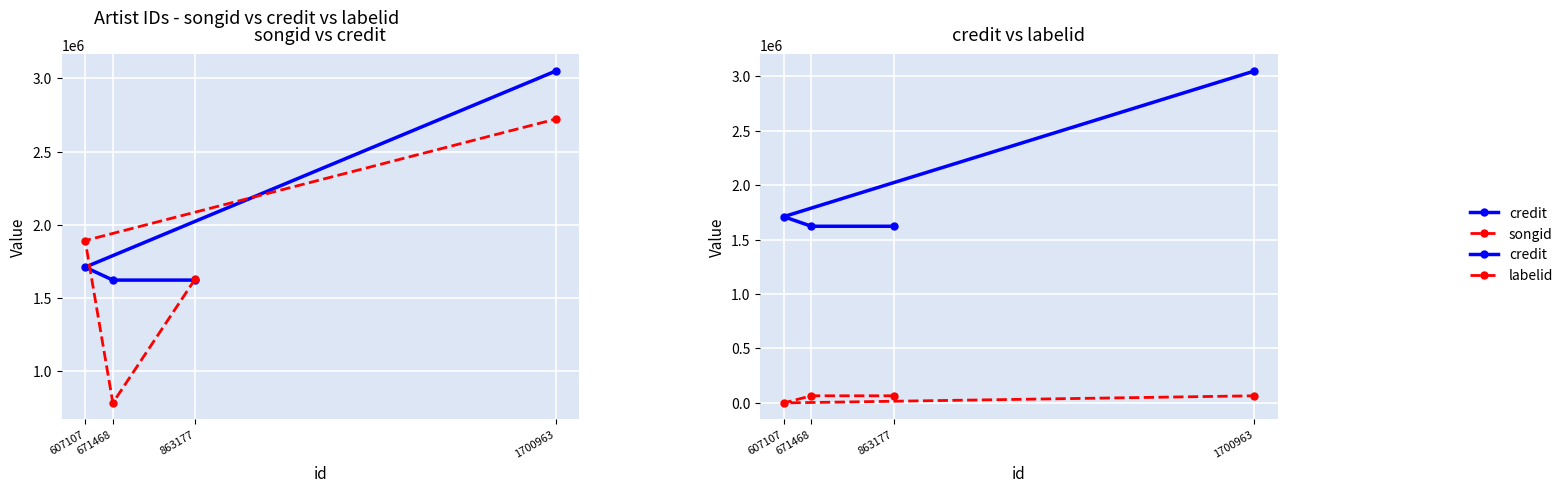

What are all the series names shown in the legend?

credit, songid, labelid